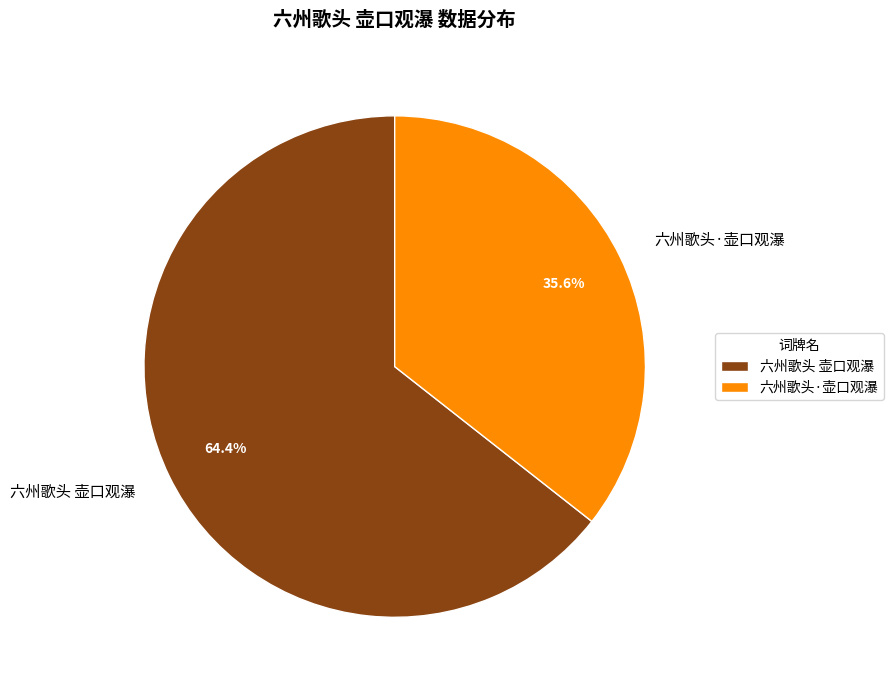

Count the number of slices in the pie.

2